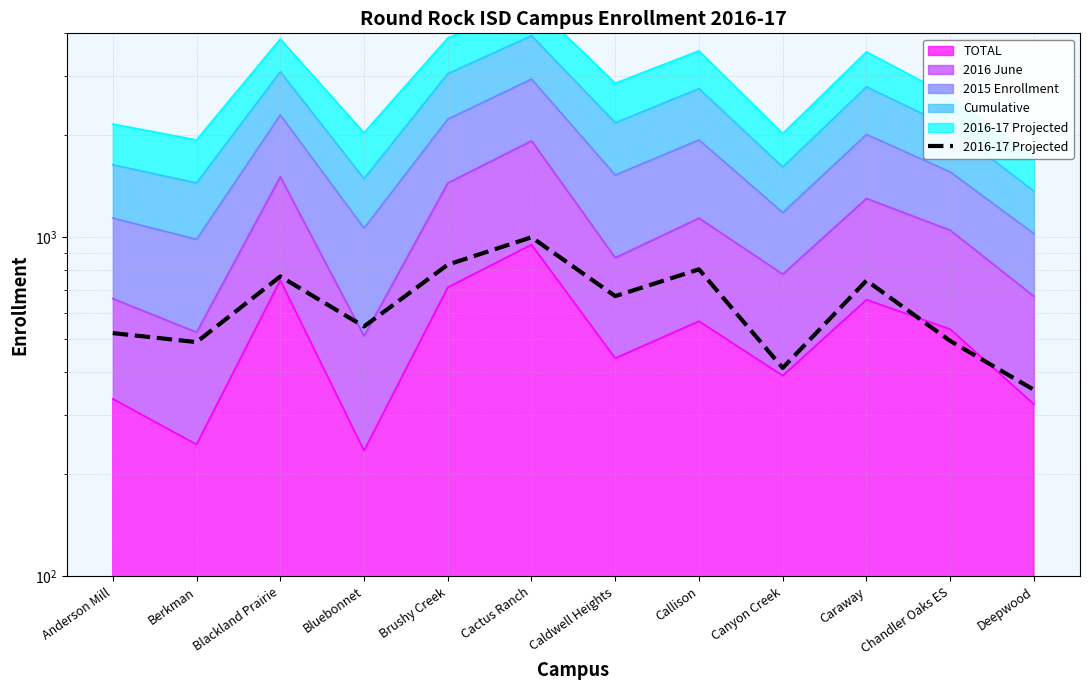

What is the value of the 9th point from the left?

412